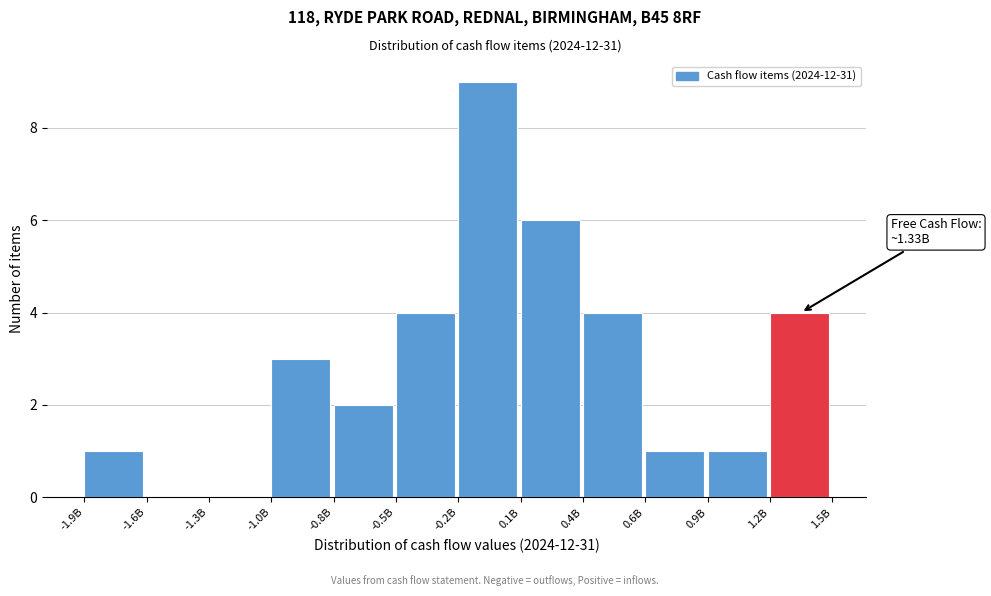

Reading right to left, list all the values displayed in this chart.

1.2B=4	0.9B=1	0.6B=1	0.4B=4	0.1B=6	-0.2B=9	-0.5B=4	-0.8B=2	-1.0B=3	-1.3B=0	-1.6B=0	-1.9B=1